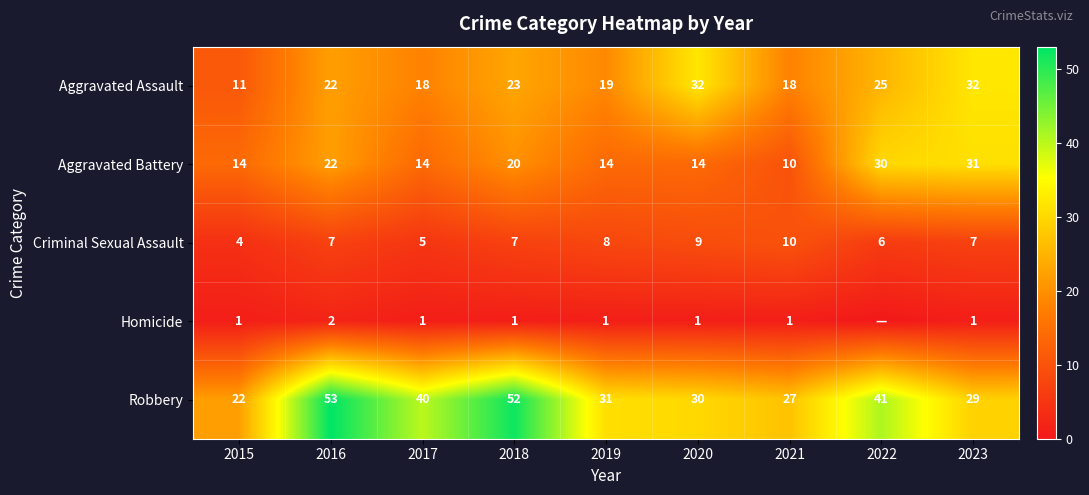

The Homicide series shows 1 at 2018. True or false?

True